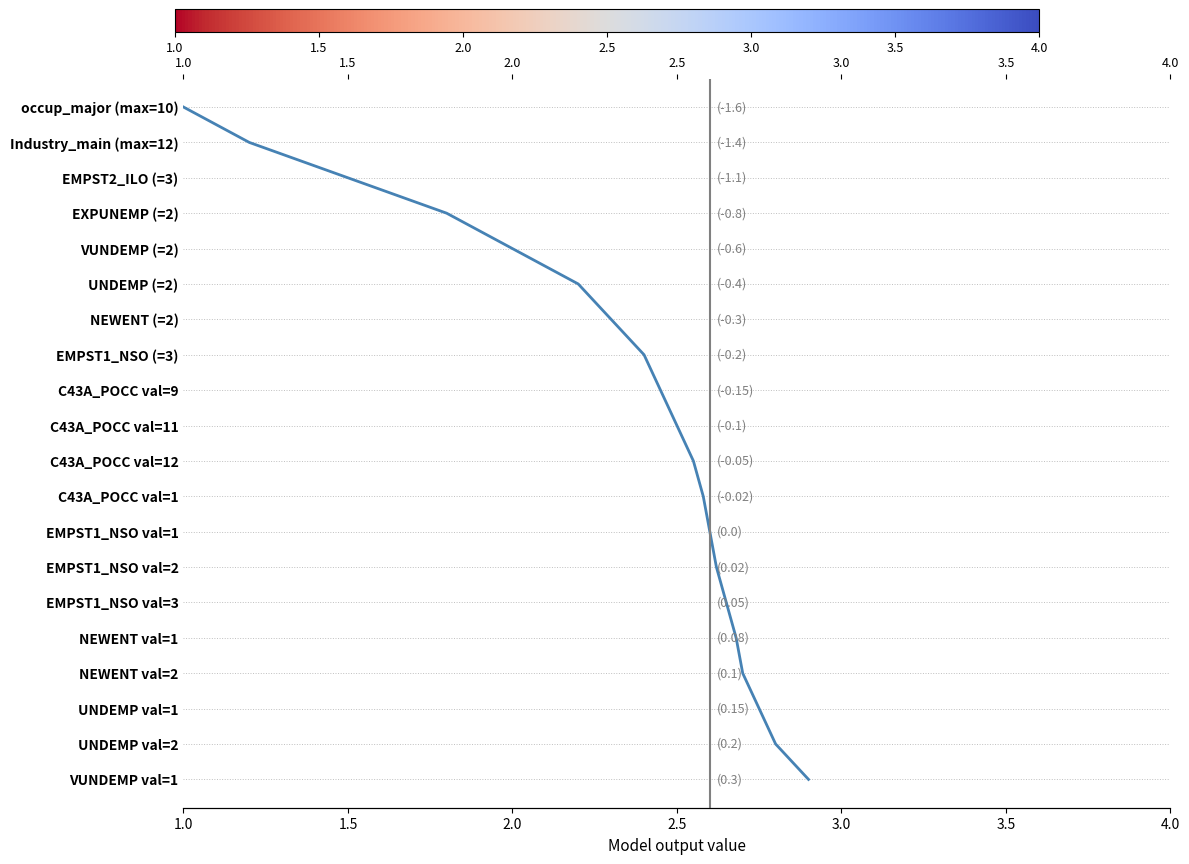

Does the chart have visible grid lines?

No